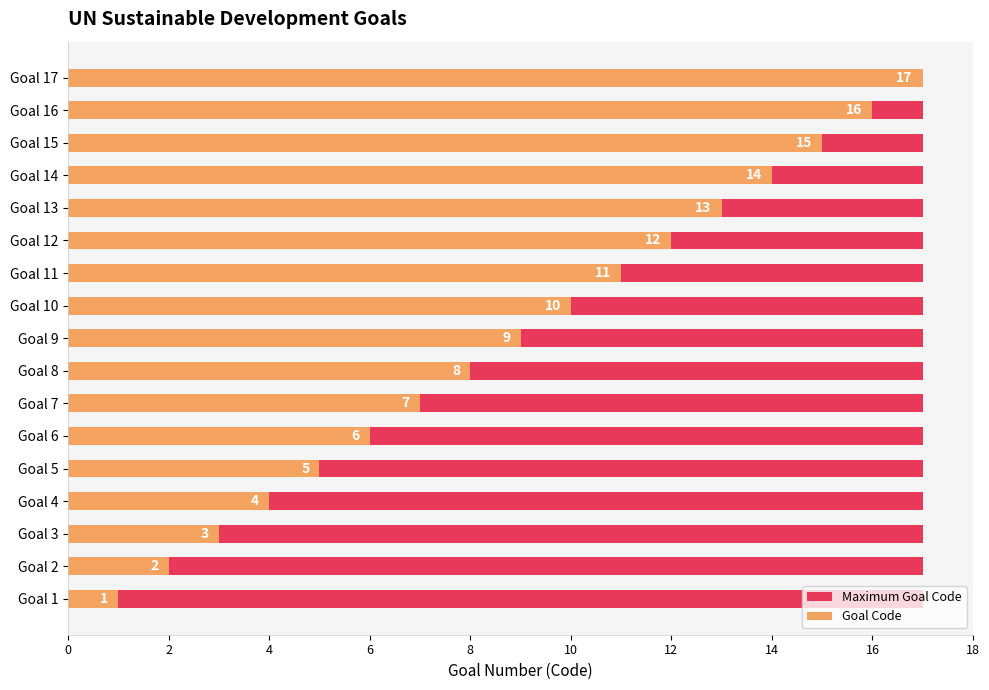

Which series has the largest range (max minus min)?

Goal Code